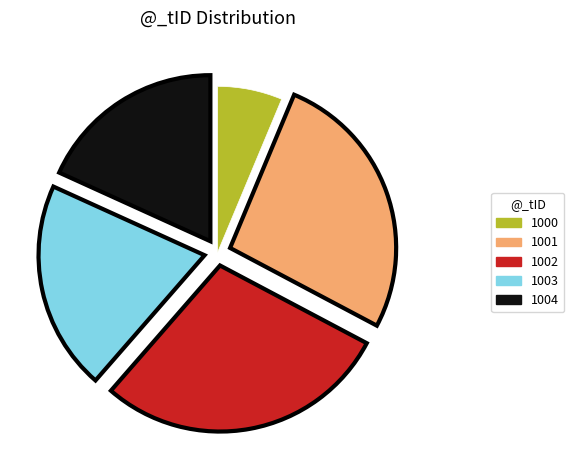

Approximately how many times larger is the value at 1003 compared to 1000?

3.2